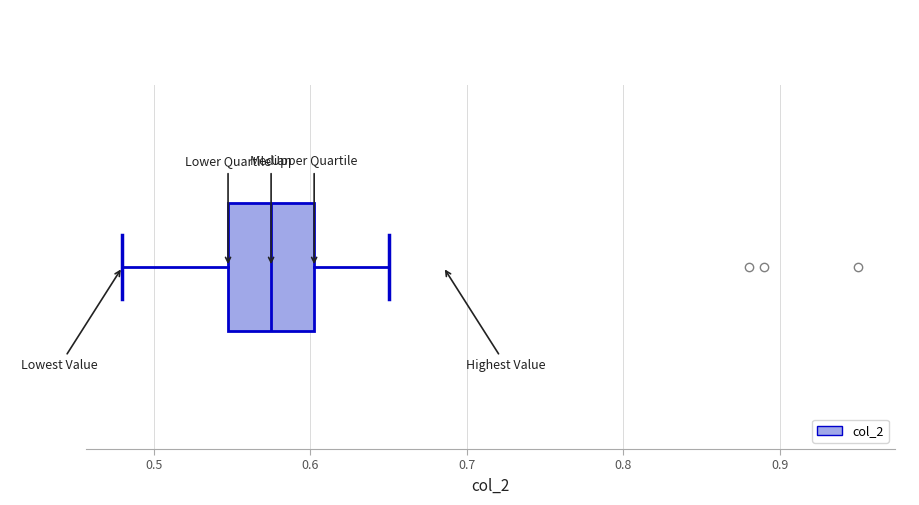

Where is the left edge of the box on the x-axis? The values are not printed on the chart, so give them approximately, as read against the axis.

0.55